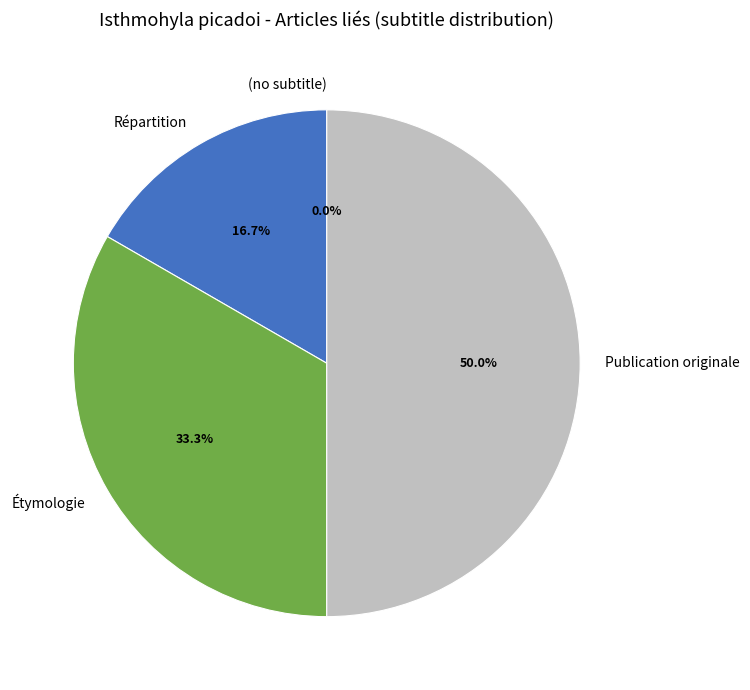

Do Publication originale and (no subtitle) together represent more than half of the pie?

No